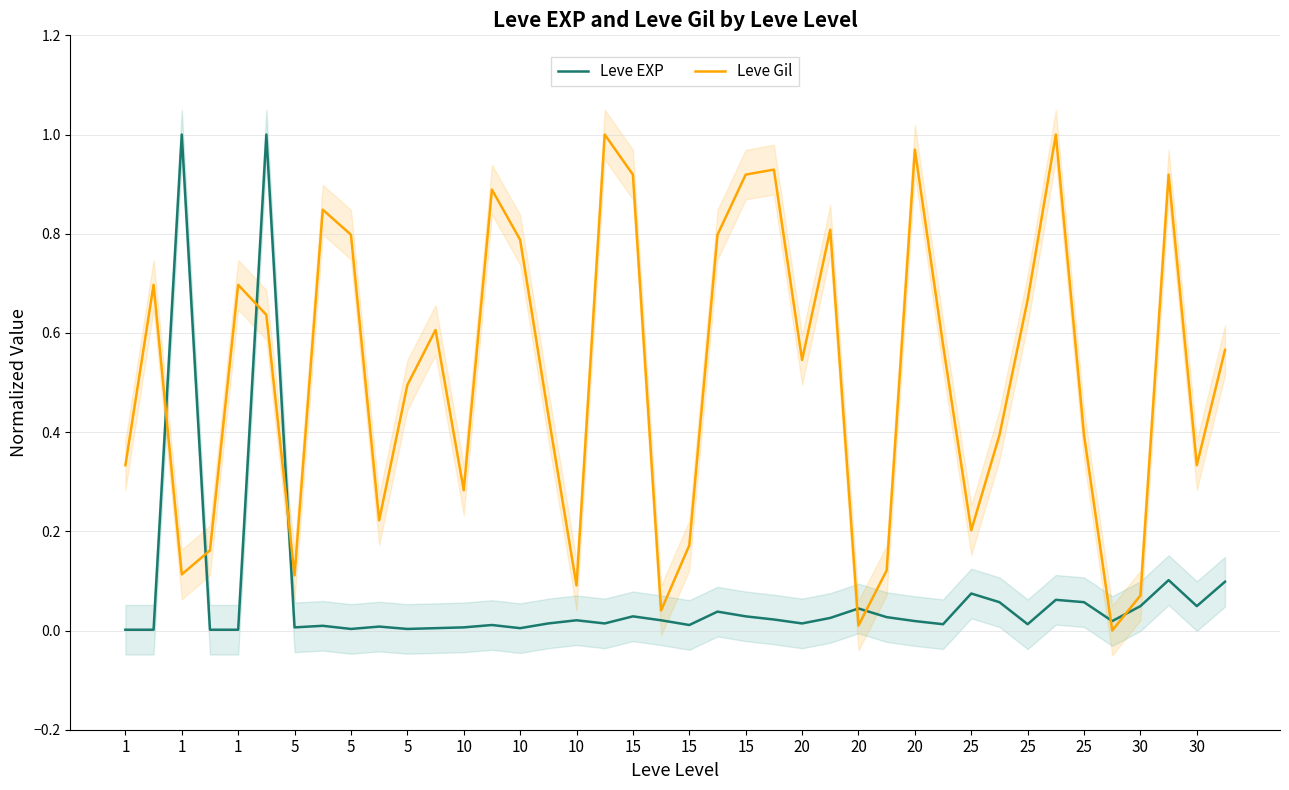

How many positive values does the Leve Gil series have?

39